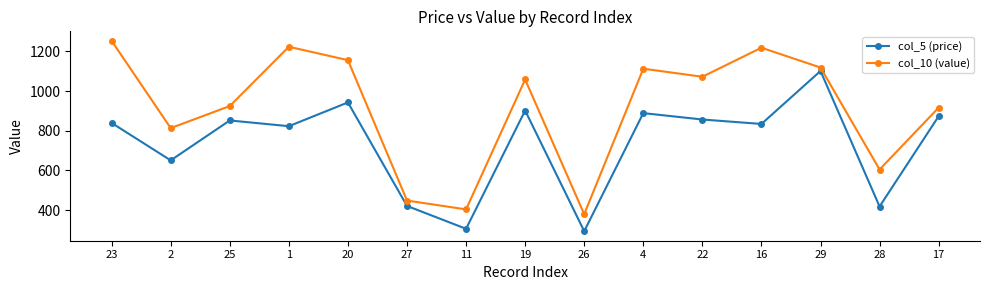

What is the difference between the highest and lowest values at 17?

43.4